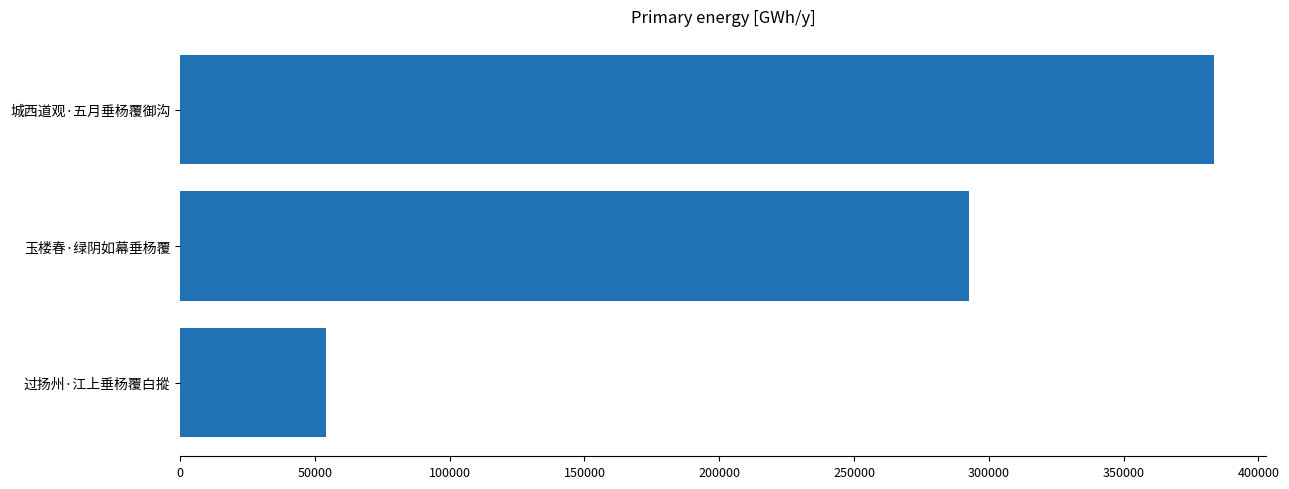

Where is the data nearest to the value 218900?

玉楼春·绿阴如幕垂杨覆